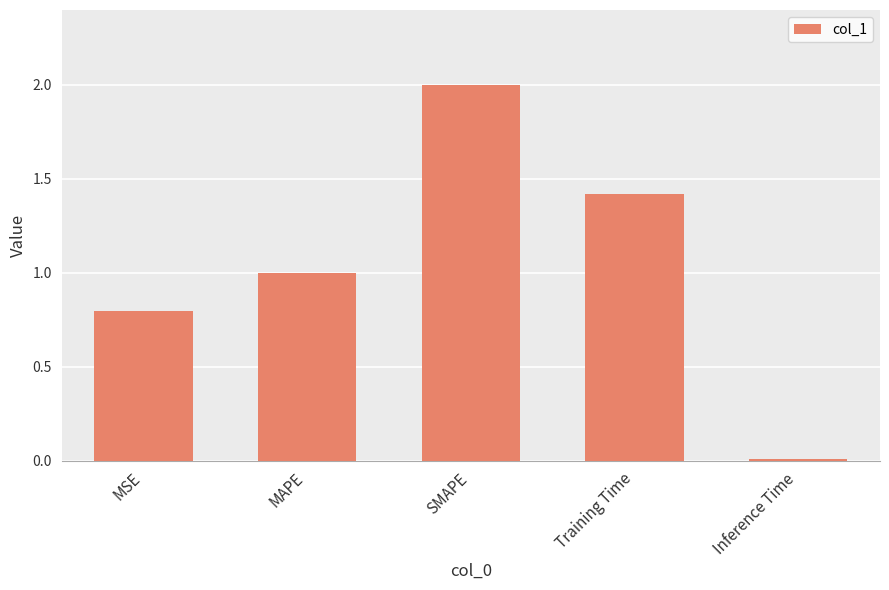

How many bars are there in total?

5